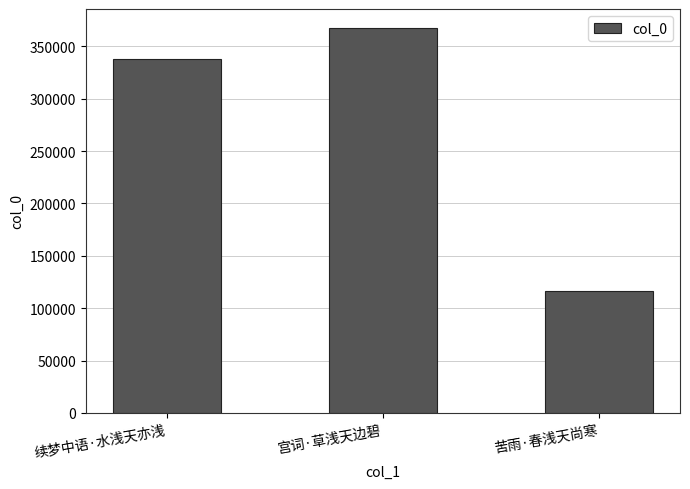

Which label corresponds to the smallest value in the chart?

苦雨·春浅天尚寒